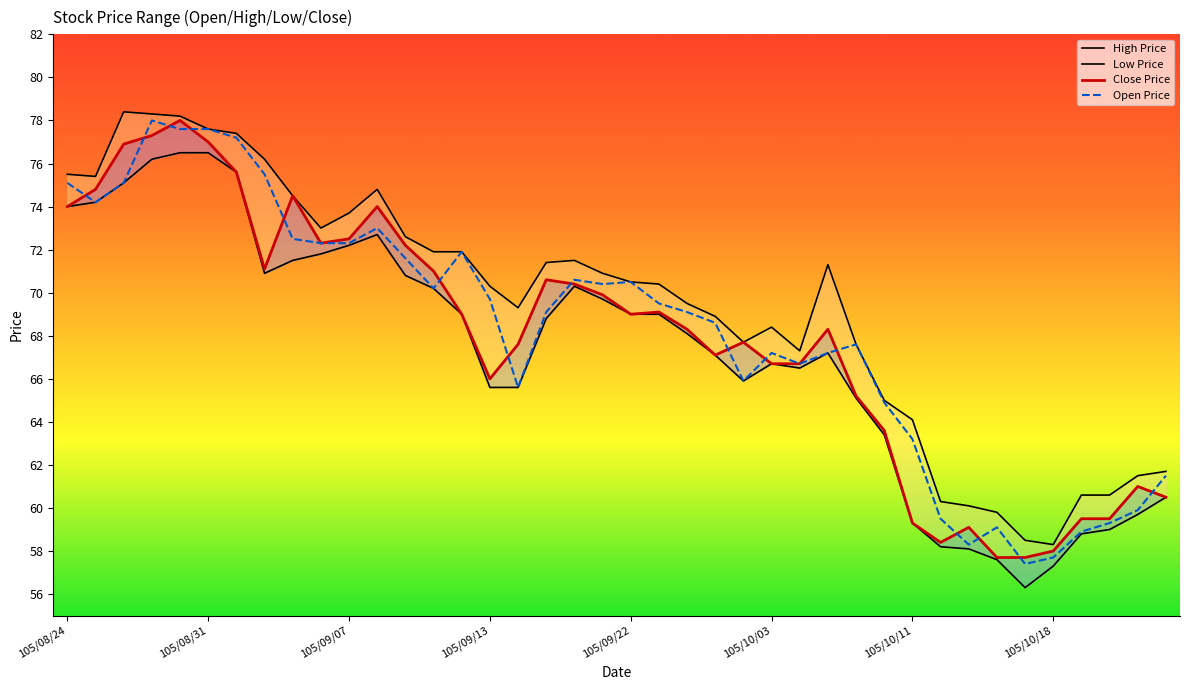

What is the difference between the maximum and minimum values in the Open Price series?

20.6